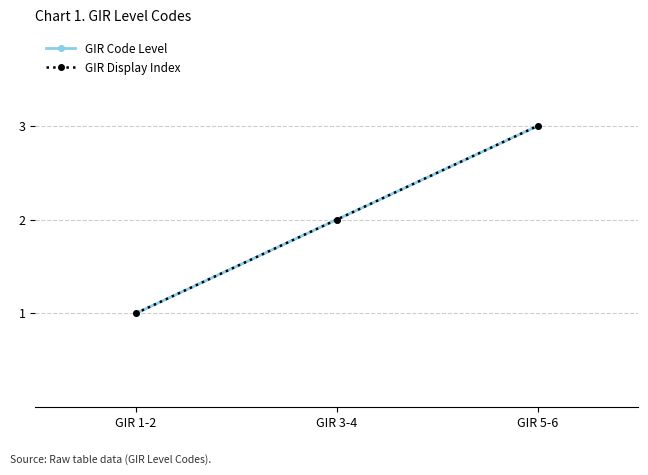

Is this an area chart (filled region under the line)?

No